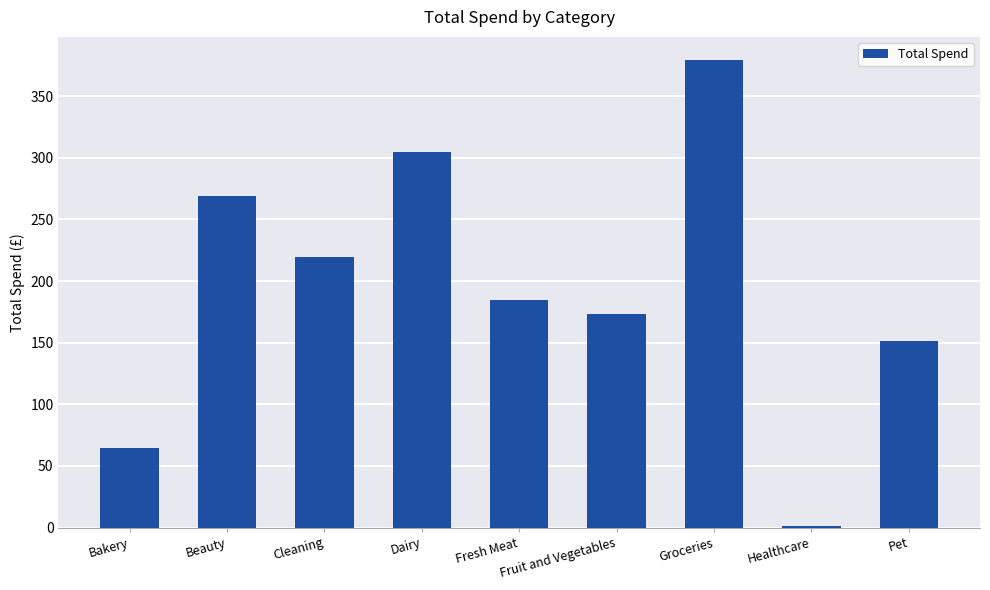

Between Healthcare and Cleaning, which is larger?

Cleaning